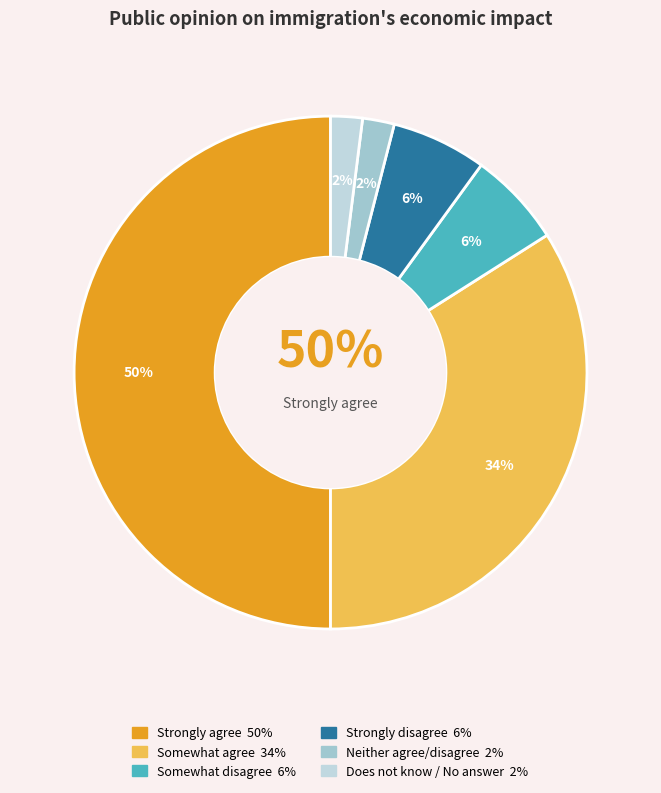

How many segments does this pie chart have?

6